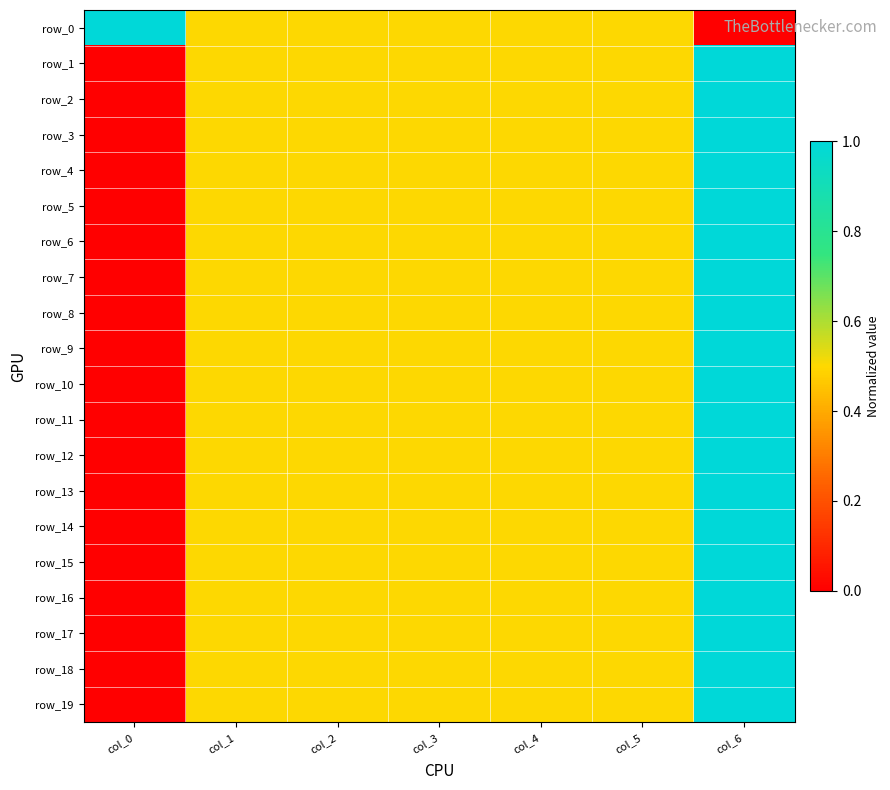

Is the value of row_14 at col_3 greater than the value of row_16 at col_3?

No